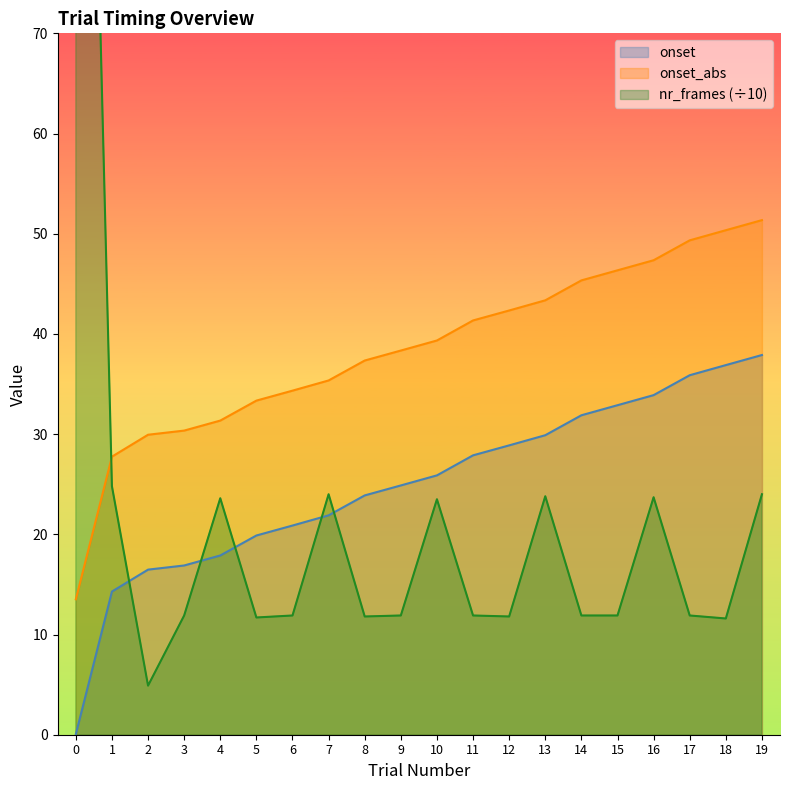

The value of onset at 11 is 18.2. True or false?

False